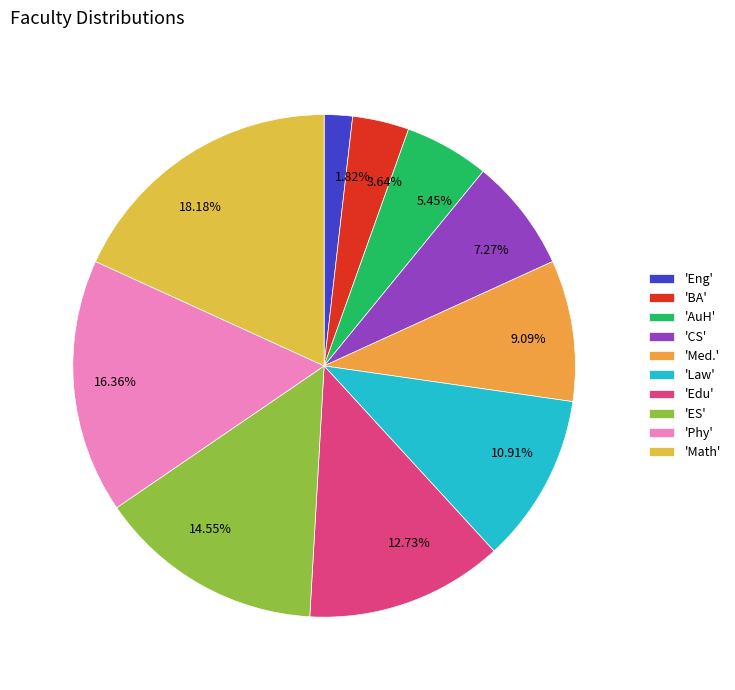

Does 1.82% account for over 50% of the chart?

No